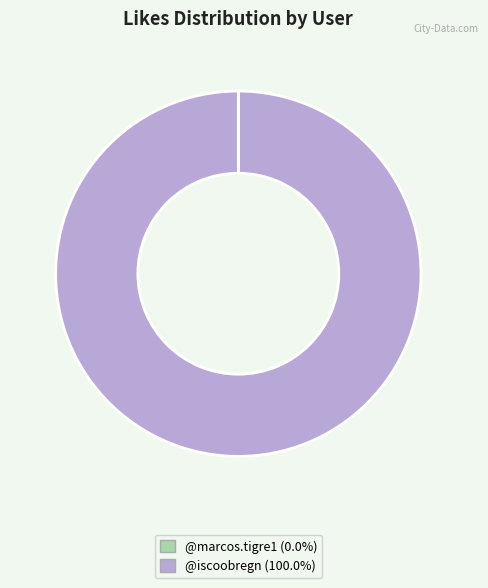

Which slice is the largest?

@iscoobregn